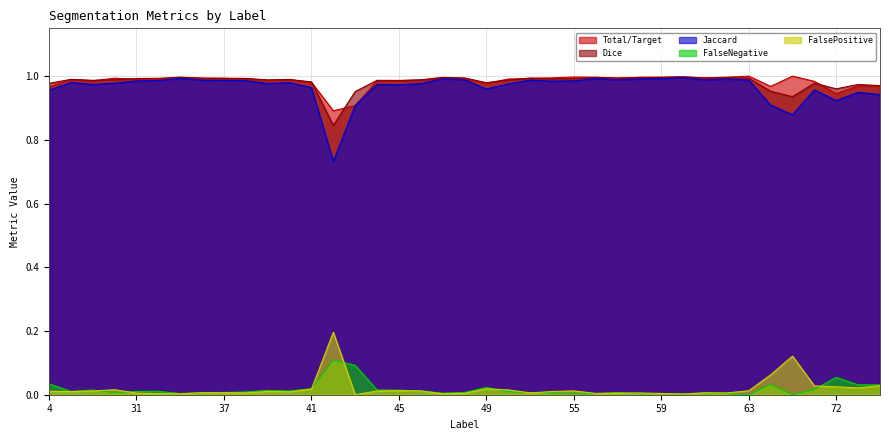

What is the spread (max minus min) of values at 58?

1.0